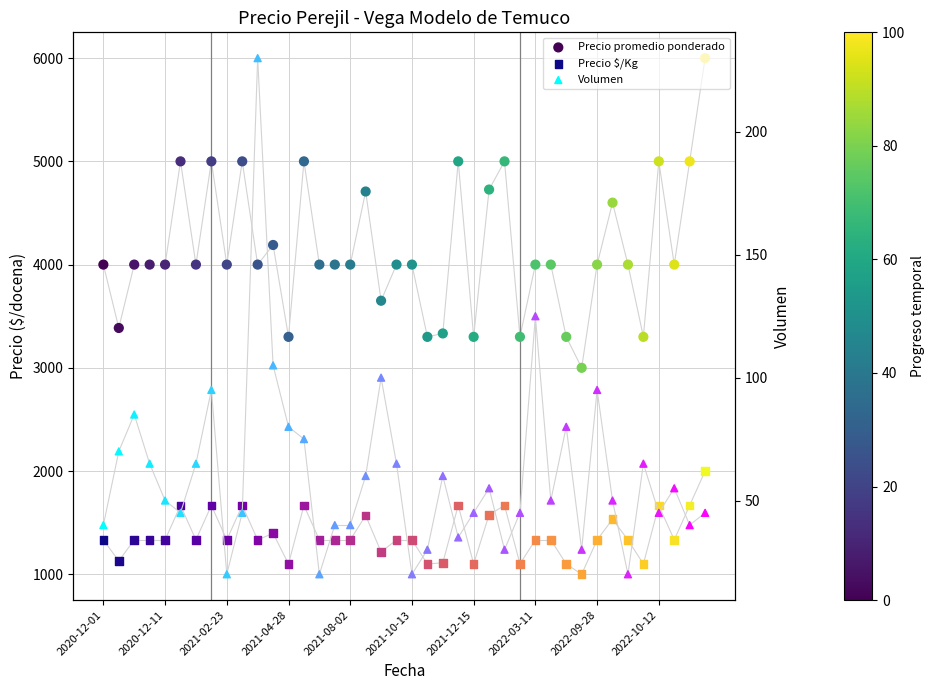

Which series has the largest Y range (max minus min)?

Precio promedio ponderado